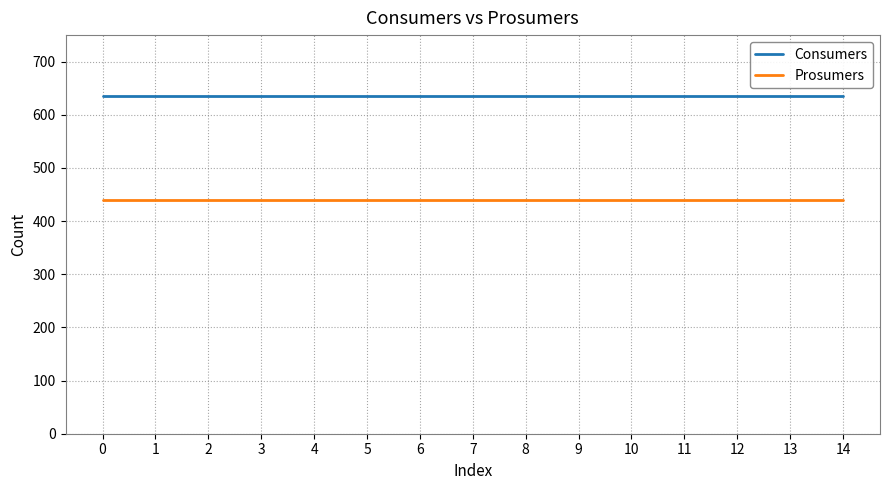

True or false: Consumers and Prosumers intersect in this chart.

False